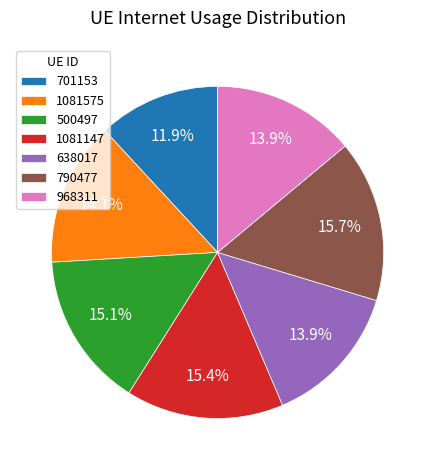

Is it true that 1081147 is 15% of the pie?

True